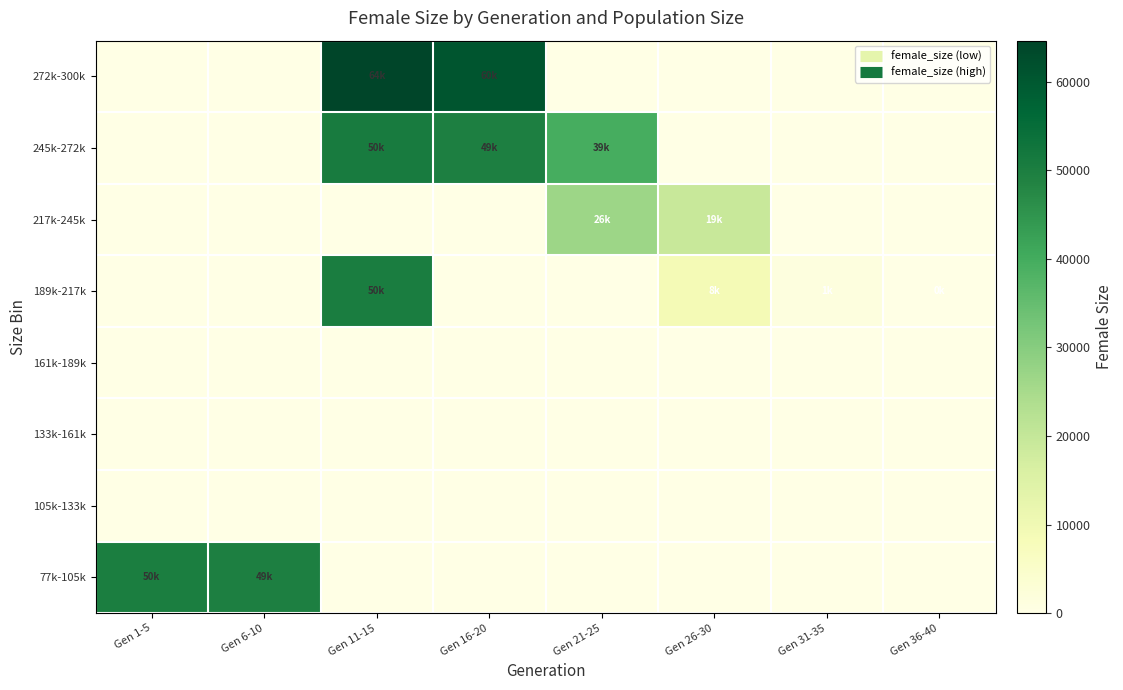

Reading left to right, transcribe all the data shown in this chart.

77k-105k: Gen 1-5=50156.1	Gen 6-10=49531.7	Gen 11-15=0.0	Gen 16-20=0.0	Gen 21-25=0.0	Gen 26-30=0.0	Gen 31-35=0.0	Gen 36-40=0.0
105k-133k: Gen 1-5=0.0	Gen 6-10=0.0	Gen 11-15=0.0	Gen 16-20=0.0	Gen 21-25=0.0	Gen 26-30=0.0	Gen 31-35=0.0	Gen 36-40=0.0
133k-161k: Gen 1-5=0.0	Gen 6-10=0.0	Gen 11-15=0.0	Gen 16-20=0.0	Gen 21-25=0.0	Gen 26-30=0.0	Gen 31-35=0.0	Gen 36-40=0.0
161k-189k: Gen 1-5=0.0	Gen 6-10=0.0	Gen 11-15=0.0	Gen 16-20=0.0	Gen 21-25=0.0	Gen 26-30=0.0	Gen 31-35=0.0	Gen 36-40=0.0
189k-217k: Gen 1-5=0.0	Gen 6-10=0.0	Gen 11-15=50446.0	Gen 16-20=0.0	Gen 21-25=0.0	Gen 26-30=8973.5	Gen 31-35=1305.8	Gen 36-40=47.8
217k-245k: Gen 1-5=0.0	Gen 6-10=0.0	Gen 11-15=0.0	Gen 16-20=0.0	Gen 21-25=26741.5	Gen 26-30=19214.0	Gen 31-35=0.0	Gen 36-40=0.0
245k-272k: Gen 1-5=0.0	Gen 6-10=0.0	Gen 11-15=50805.0	Gen 16-20=49577.5	Gen 21-25=39510.0	Gen 26-30=0.0	Gen 31-35=0.0	Gen 36-40=0.0
272k-300k: Gen 1-5=0.0	Gen 6-10=0.0	Gen 11-15=64648.2	Gen 16-20=60839.2	Gen 21-25=0.0	Gen 26-30=0.0	Gen 31-35=0.0	Gen 36-40=0.0